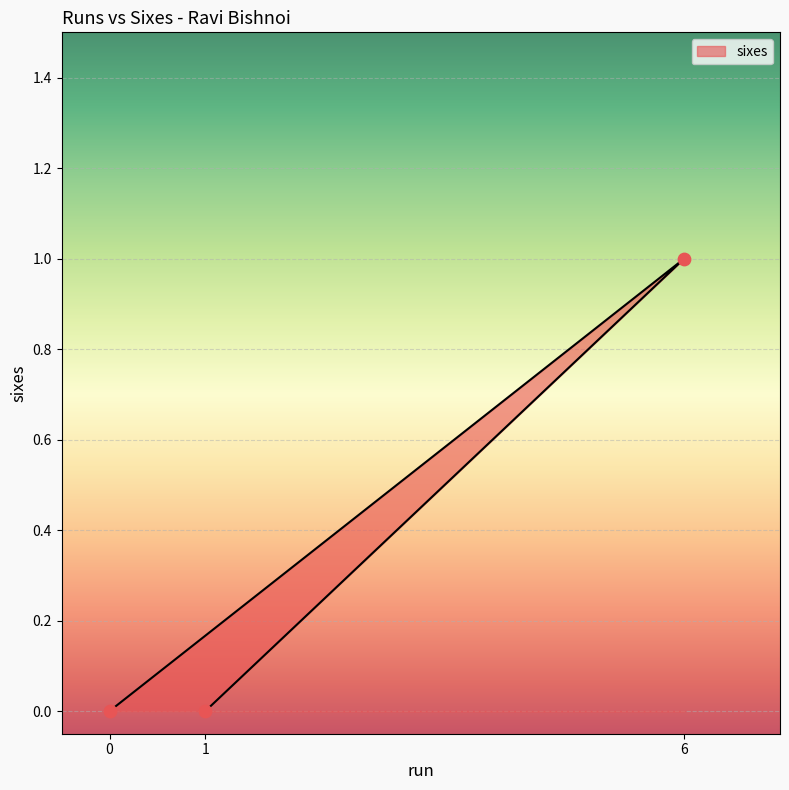

Between 6 and 1, which is larger?

6